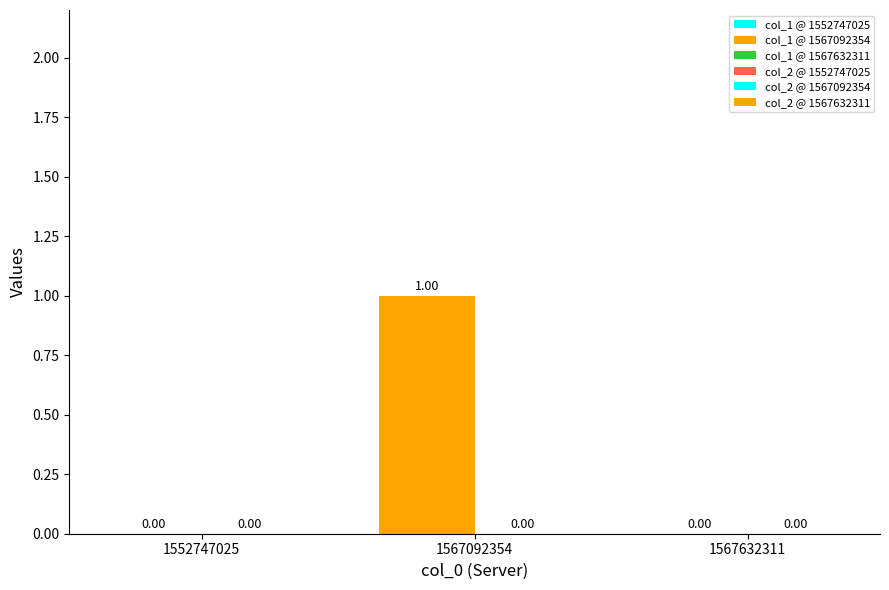

What is the sum of all col_1 values?

1